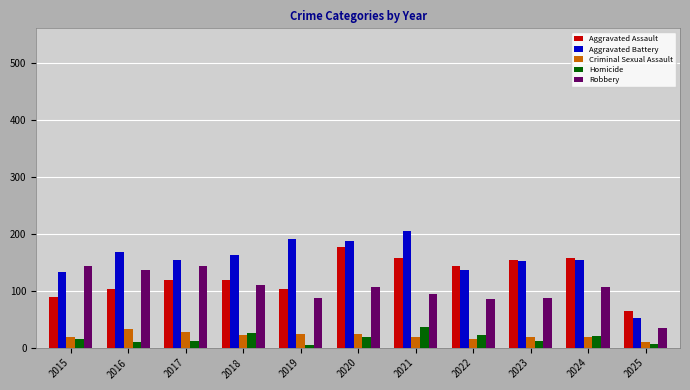

What is the spread (max minus min) of values at 2020?

169